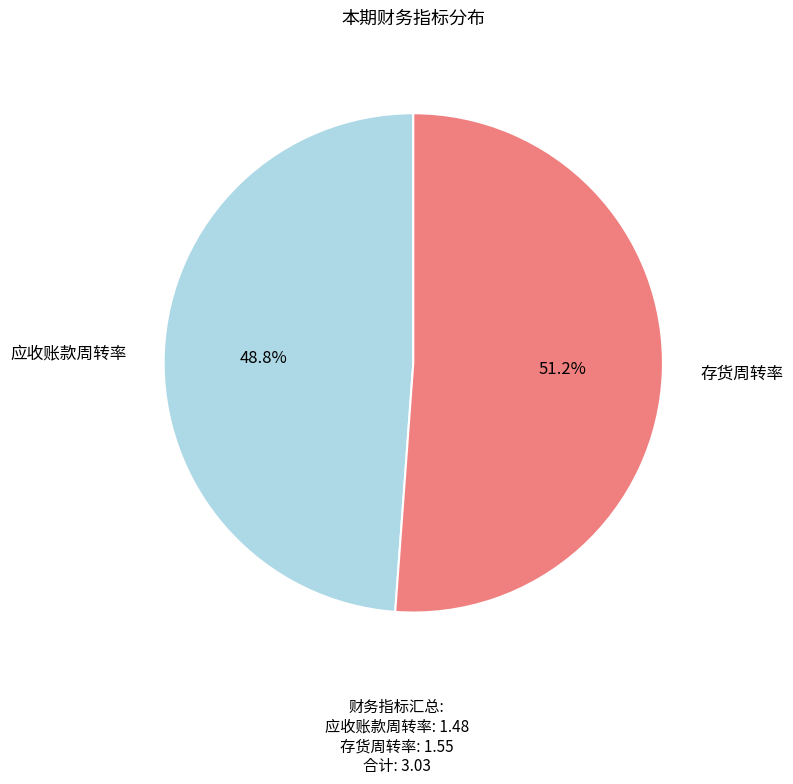

Is there any slice that represents more than half of the pie?

Yes